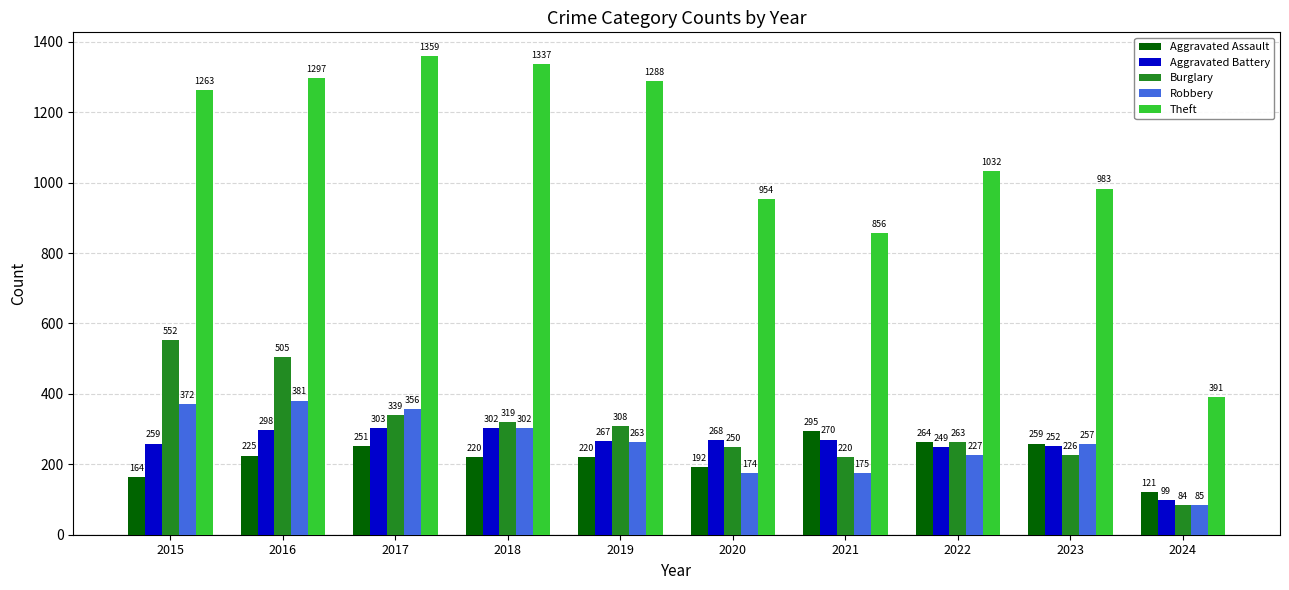

What is the sum of the Theft values at 2023 and 2021?

1839